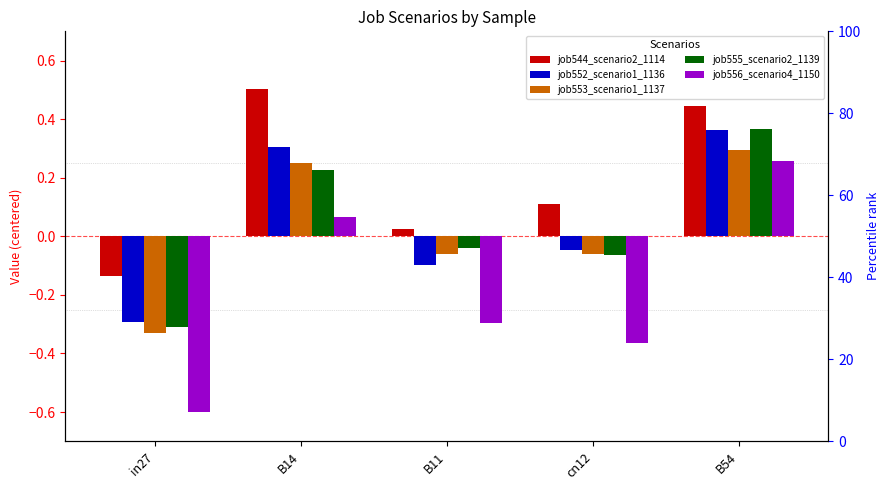

Reading left to right, what are all the values shown in this chart?

job544_scenario2_1114: -0.1	0.5	0.0	0.1	0.4
job552_scenario1_1136: -0.3	0.3	-0.1	-0.0	0.4
job553_scenario1_1137: -0.3	0.3	-0.1	-0.1	0.3
job555_scenario2_1139: -0.3	0.2	-0.0	-0.1	0.4
job556_scenario4_1150: -0.6	0.1	-0.3	-0.4	0.3